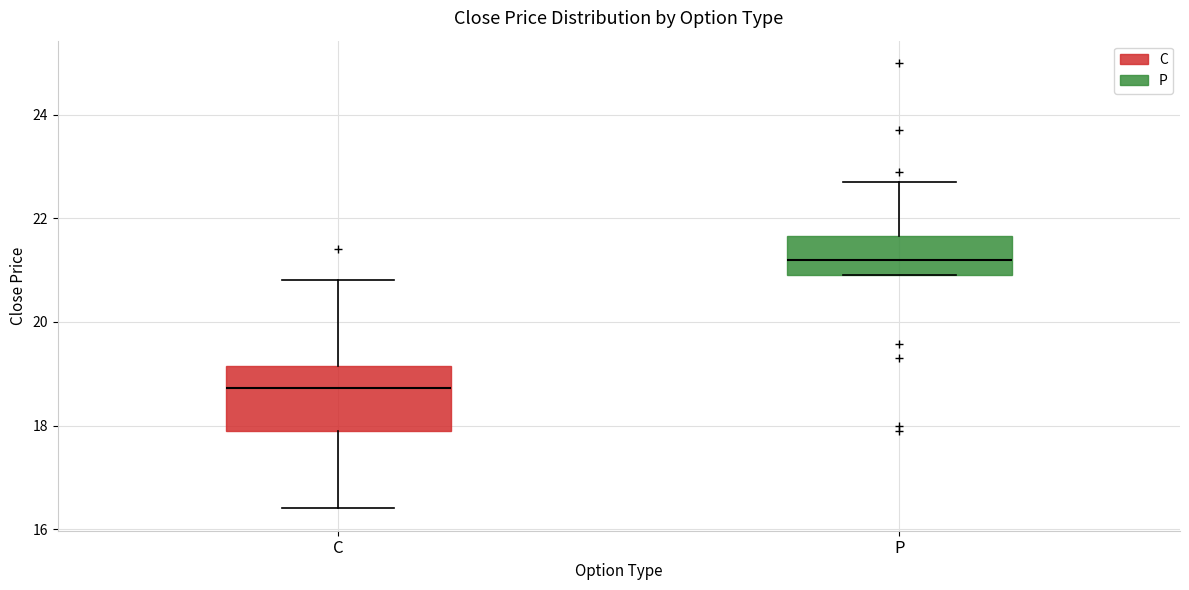

Reading left to right, read every box against the y-axis: the position of its median line, the range the box covers, and the ends of its whiskers. The values are not printed on the chart, so give them approximately, as read against the axis.

C: median 18.8, box 18.0 to 19.2, whiskers 16.4 to 20.8
P: median 21.2, box 21.0 to 21.6, whiskers 21.0 to 22.8